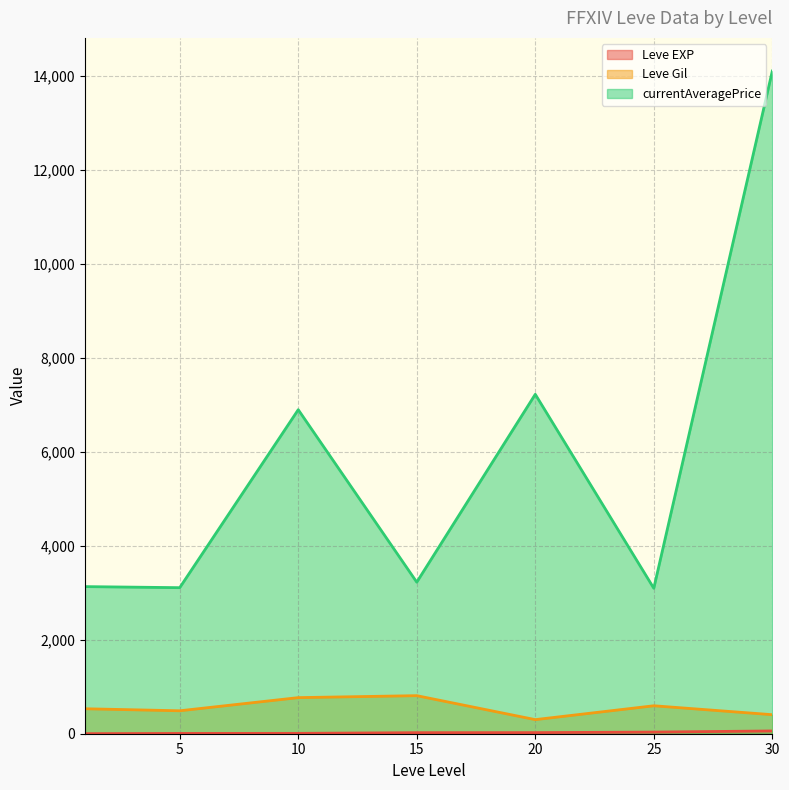

True or false: Leve Gil and currentAveragePrice intersect in this chart.

False